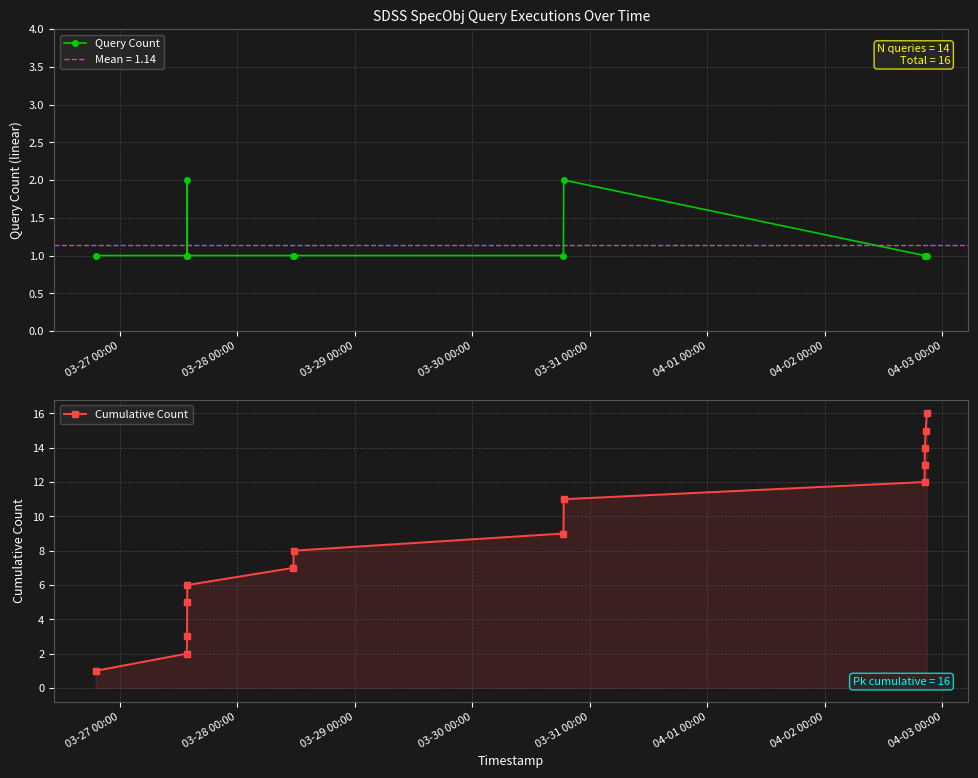

What is the value of the Query Count point at the 14th from the left?

1